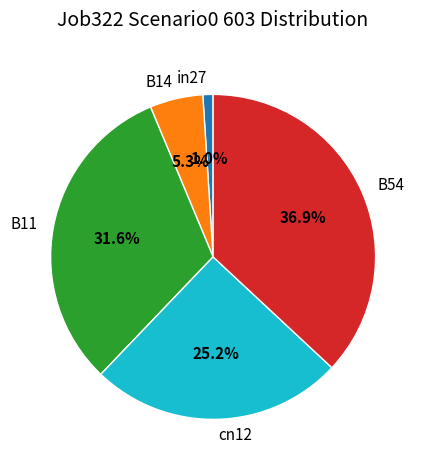

To the nearest percent, what portion does B14 represent?

5%